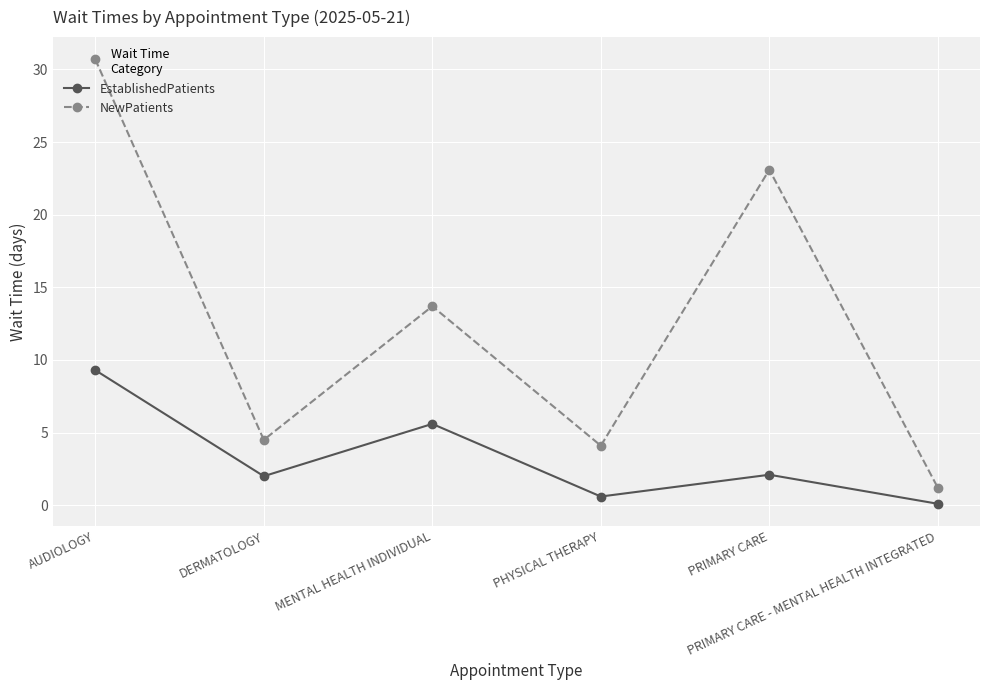

Is it true that EstablishedPatients equals 2.1 at PRIMARY CARE?

True